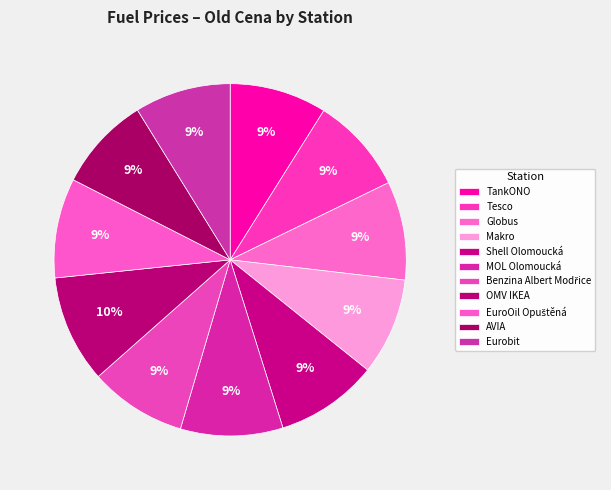

Is it true that Shell Olomoucká is 9% of the pie?

True